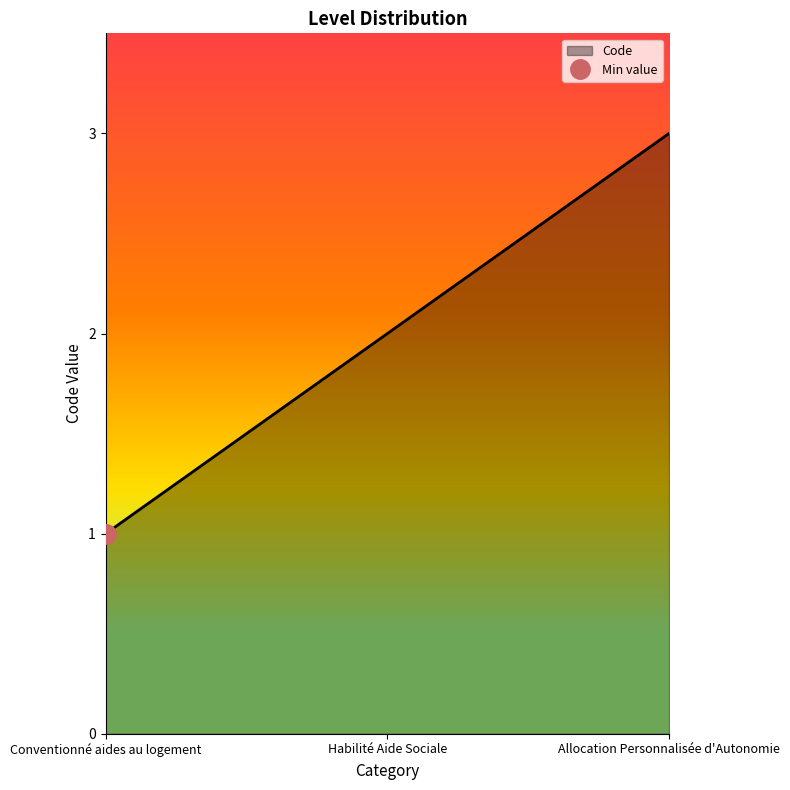

Reading right to left, transcribe all the data shown in this chart.

3	2	1